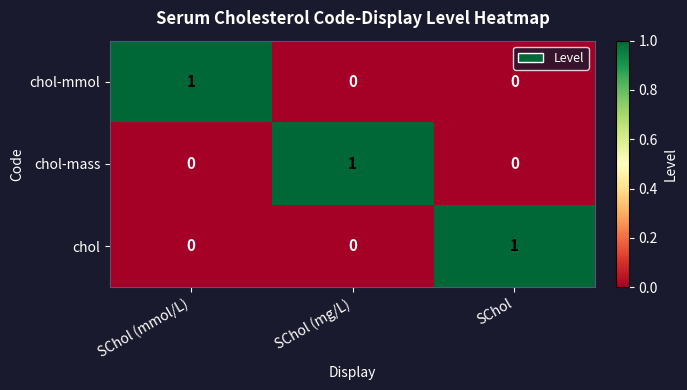

Reading left to right, extract all data points from this chart.

chol-mmol: SChol (mmol/L)=1	SChol (mg/L)=0	SChol=0
chol-mass: SChol (mmol/L)=0	SChol (mg/L)=1	SChol=0
chol: SChol (mmol/L)=0	SChol (mg/L)=0	SChol=1